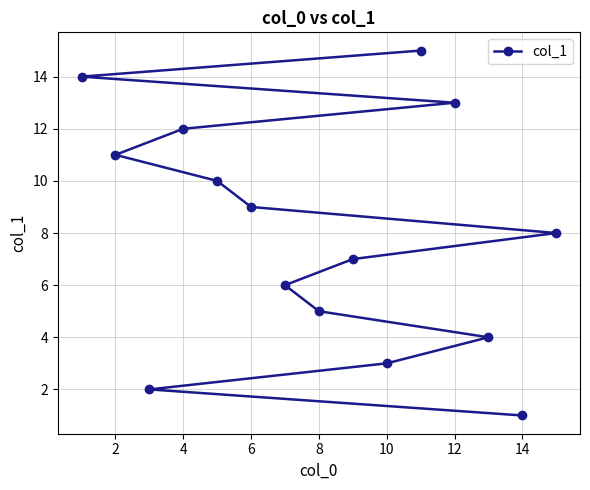

How many lines are shown in the chart?

1